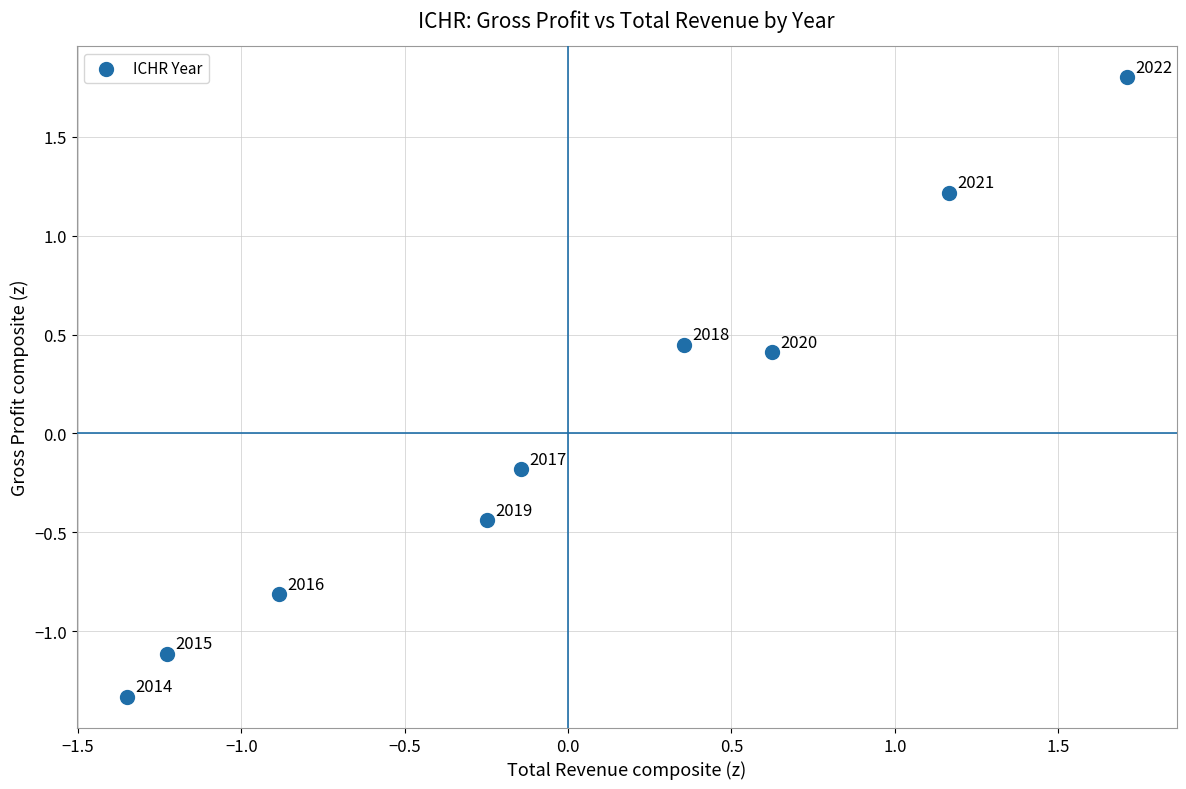

What is the range of Y values (max minus min)?

3.1